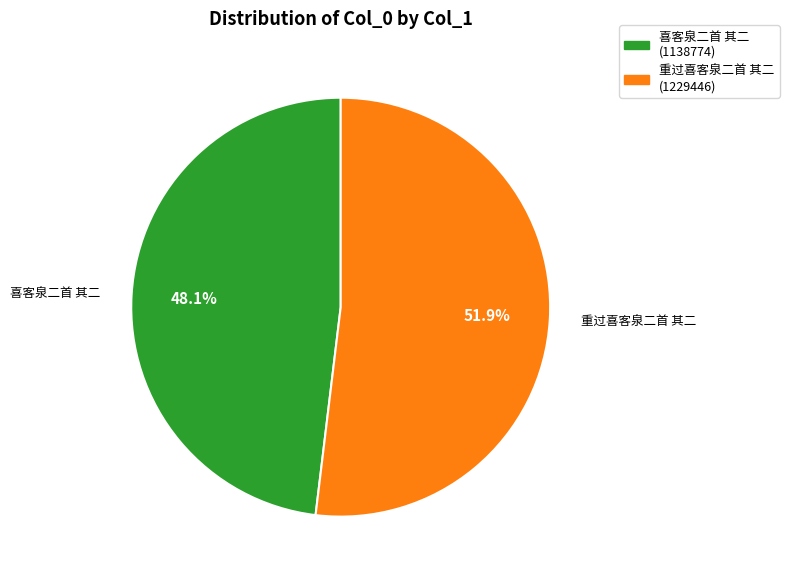

To the nearest percent, what is the average slice percentage?

50%